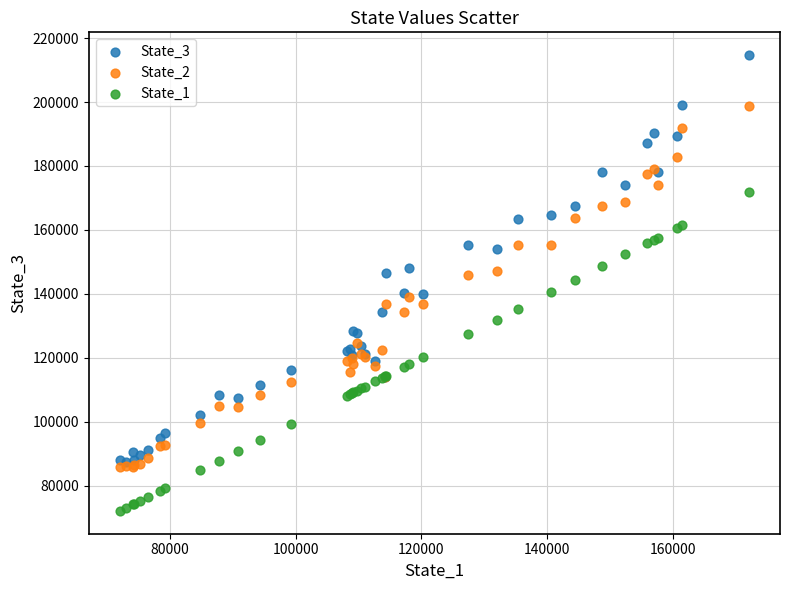

Which series contains the lowest Y value?

State_1